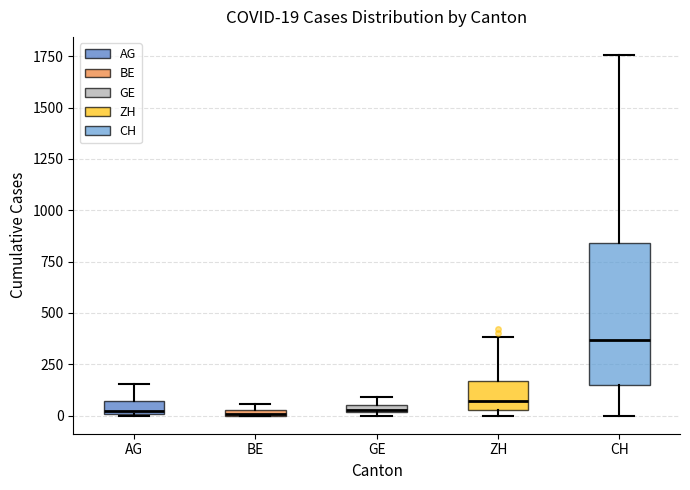

Which box is the tallest, from its lower edge to its upper edge?

CH